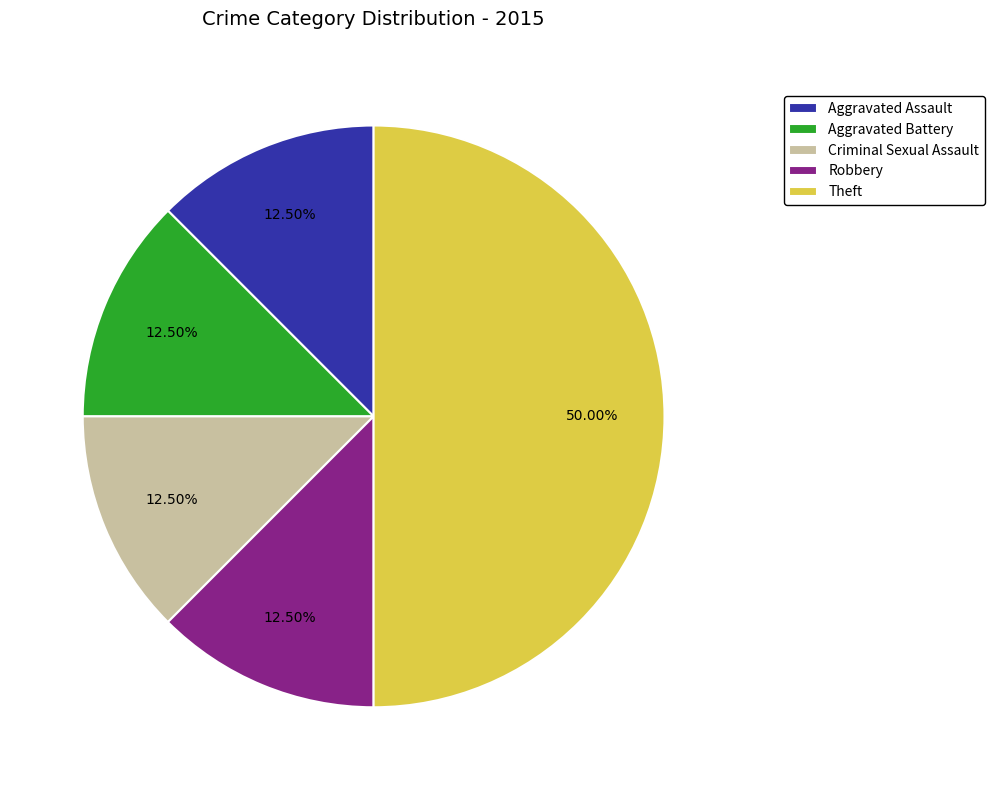

Which category has the biggest portion of the pie?

Theft